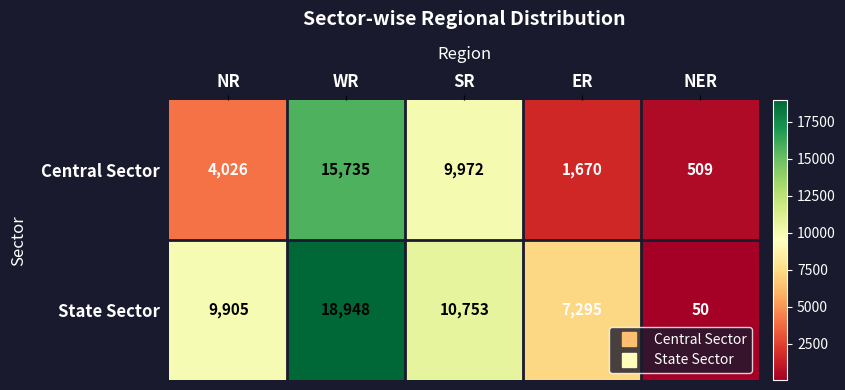

What is the spread (max minus min) of values at WR?

3213